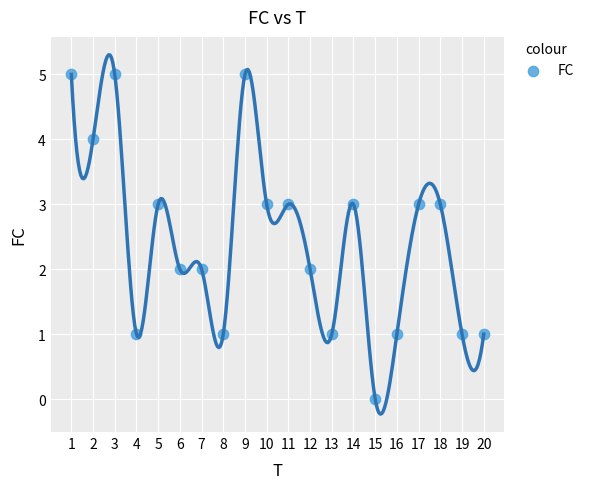

What is the range of X values (max minus min)?

19